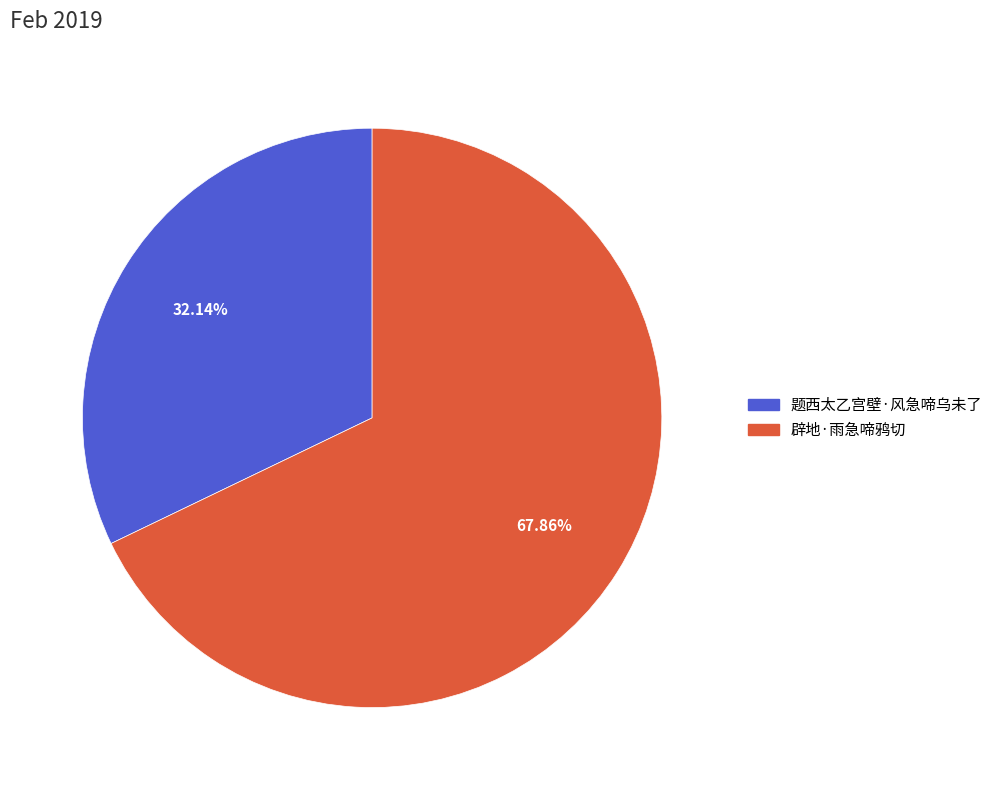

What is the total percentage of 辟地·雨急啼鸦切 and 题西太乙宫壁·风急啼乌未了?

100.0%